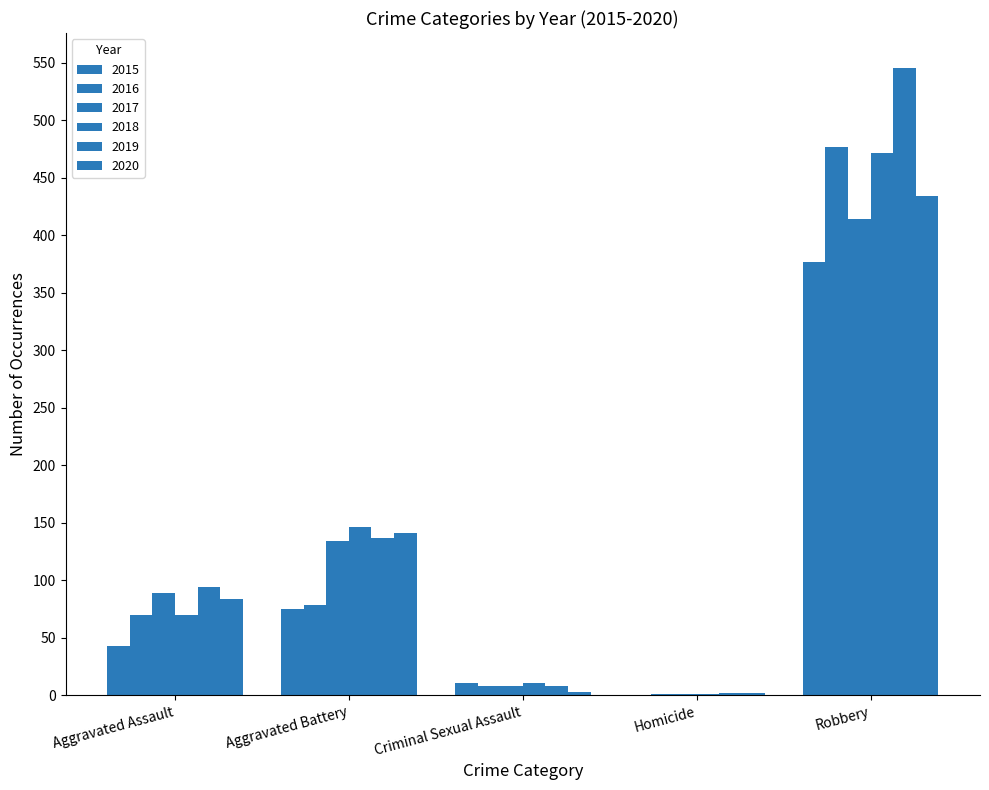

How many groups of bars are there?

5